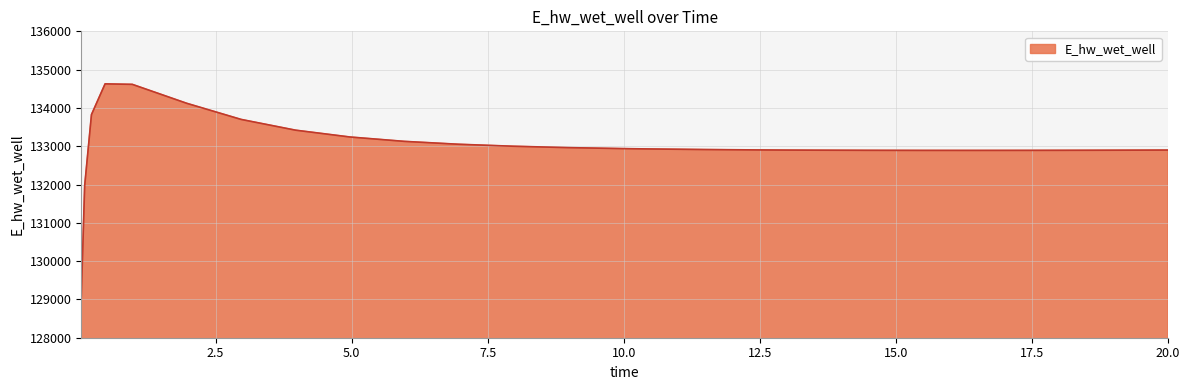

What is the minimum value shown in the chart?

129070.4